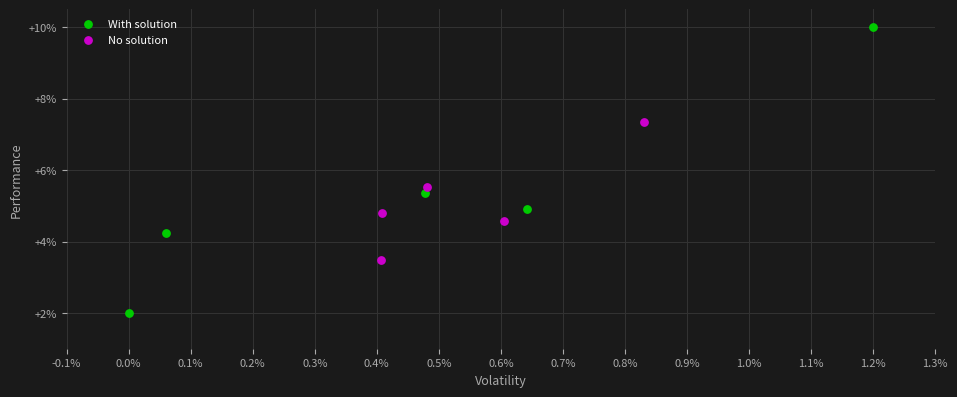

What are all the series names shown in the legend?

With solution, No solution